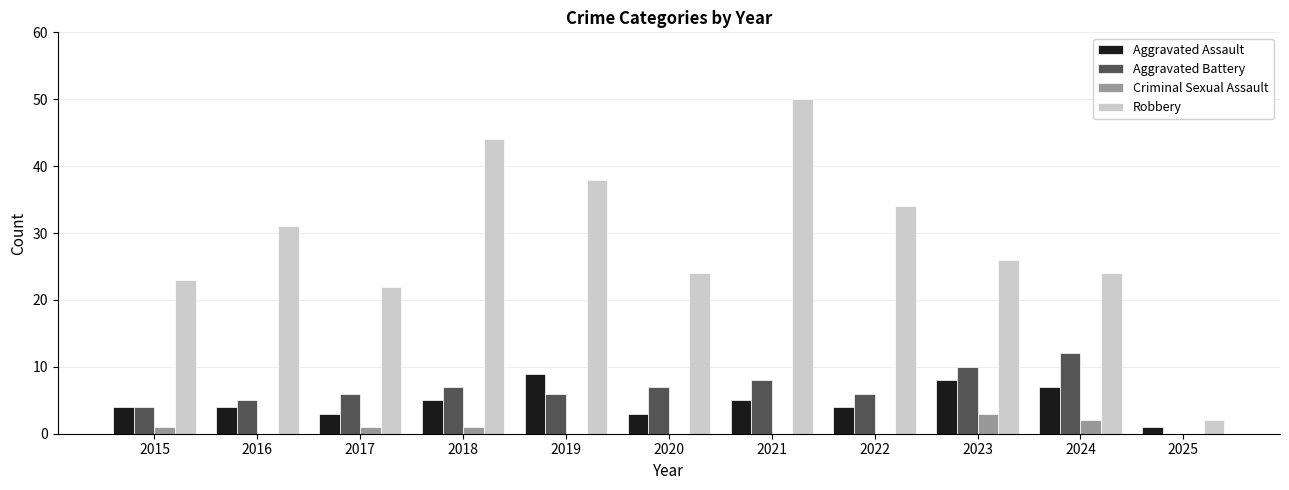

The Aggravated Battery series shows 1 at 2017. True or false?

False